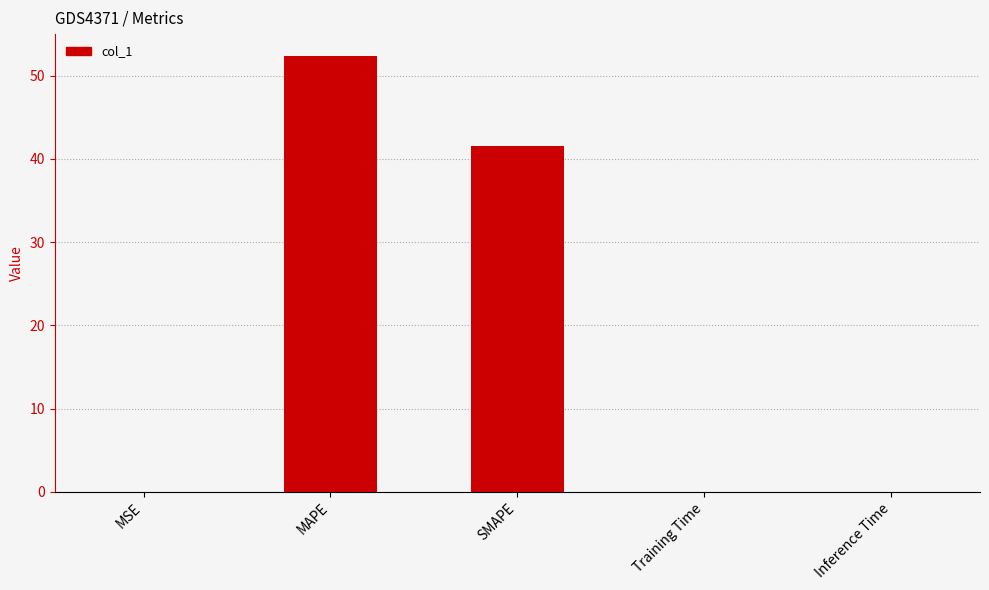

Which category has the highest value across all series?

MAPE